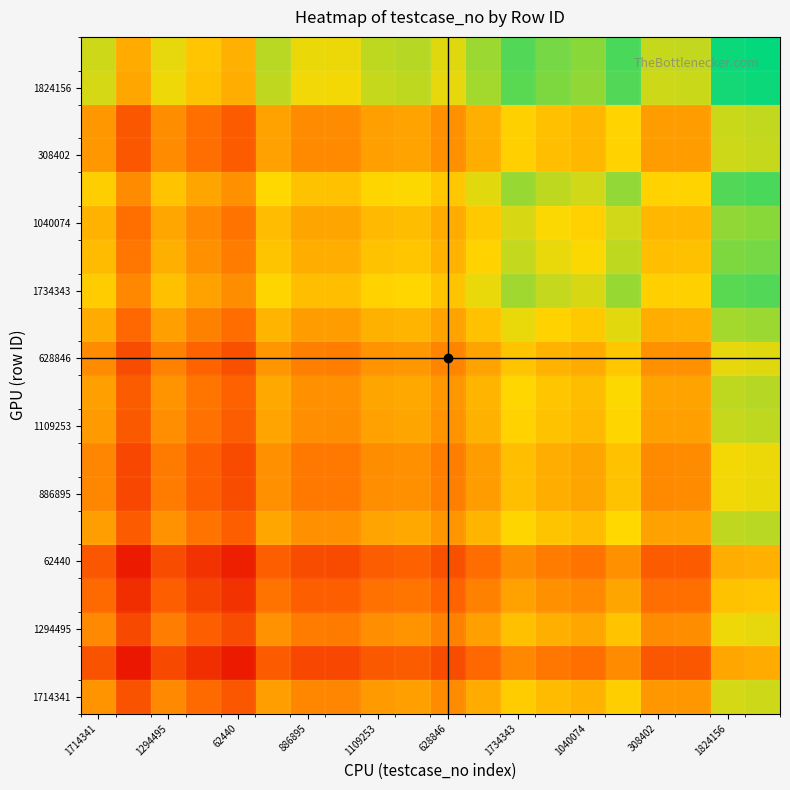

What is the smallest value displayed?

0.1